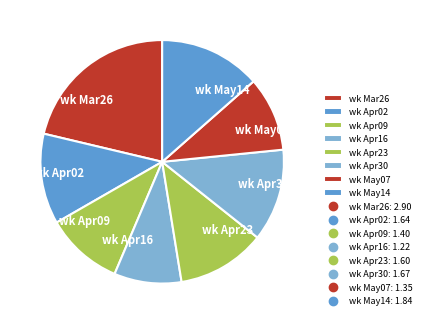

Combined, do wk Apr16 and wk Apr23 account for over 50%?

No